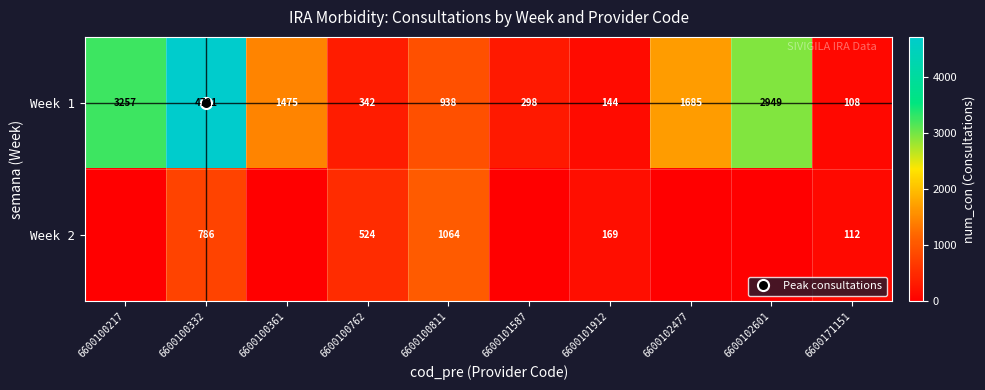

What is the sum of the Week 2 values at 6600100762 and 6600100217?

524